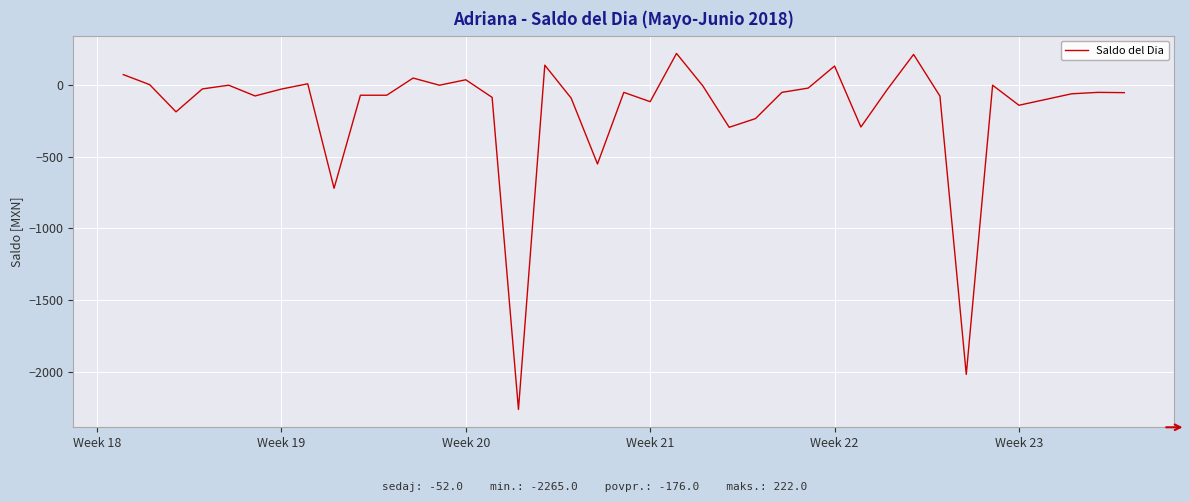

What is the greatest value displayed?

222